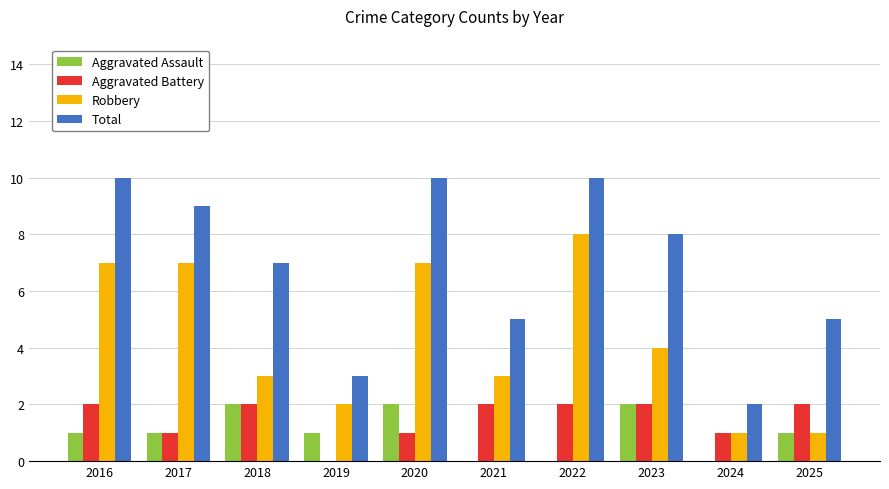

What is the highest value of the Total series?

10